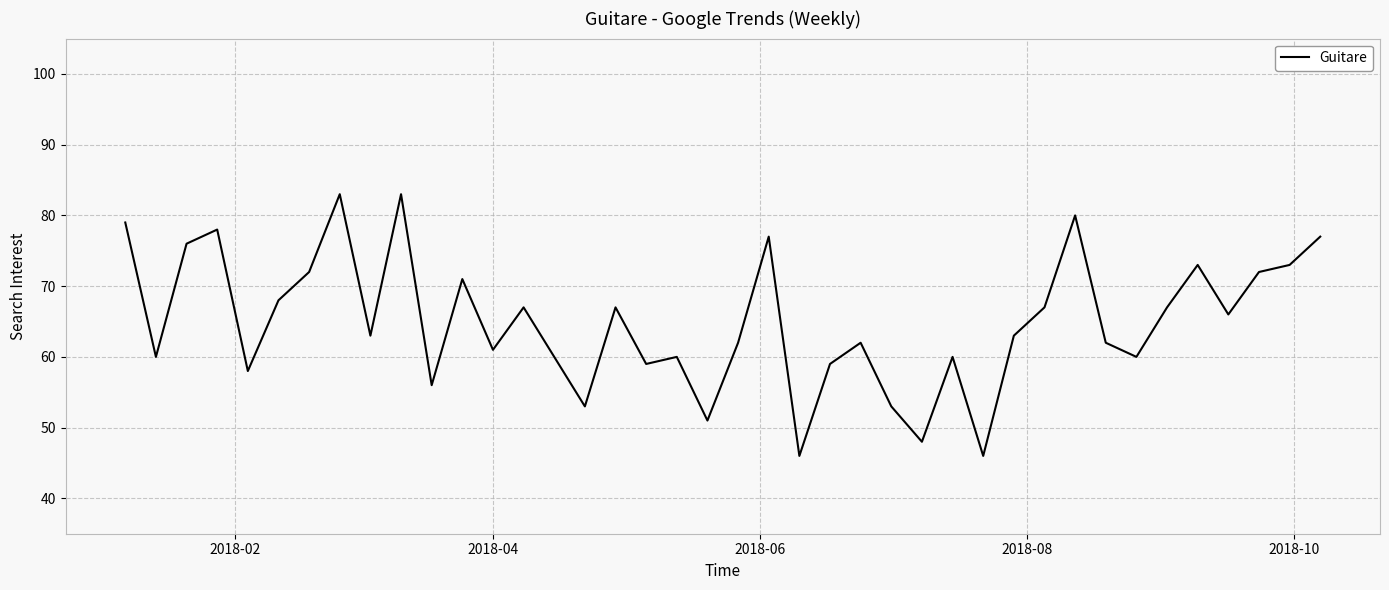

What is the difference between the maximum and minimum values?

37